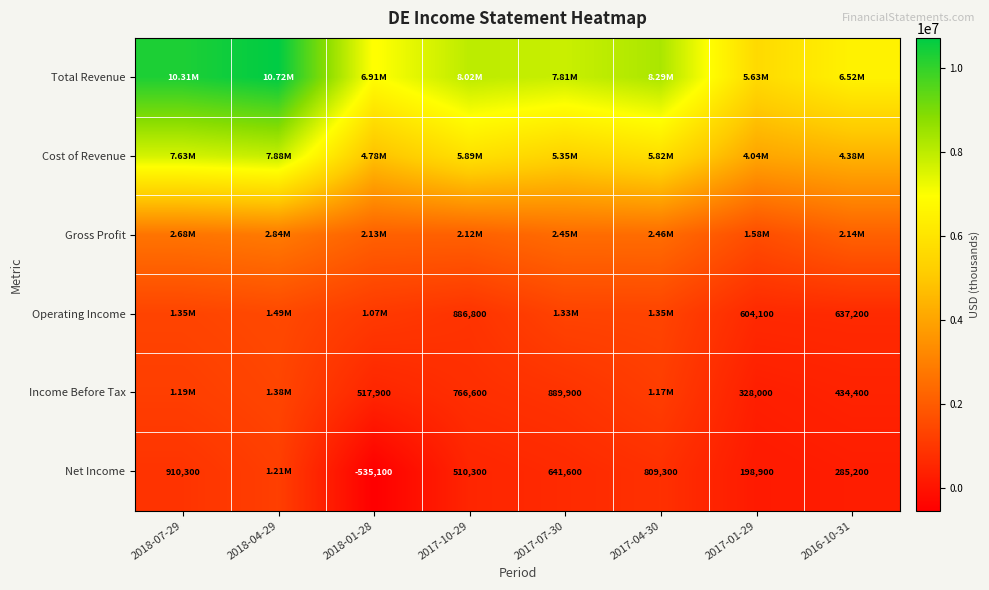

What is the difference between the Net Income values at 2016-10-31 and 2017-01-29?

86300